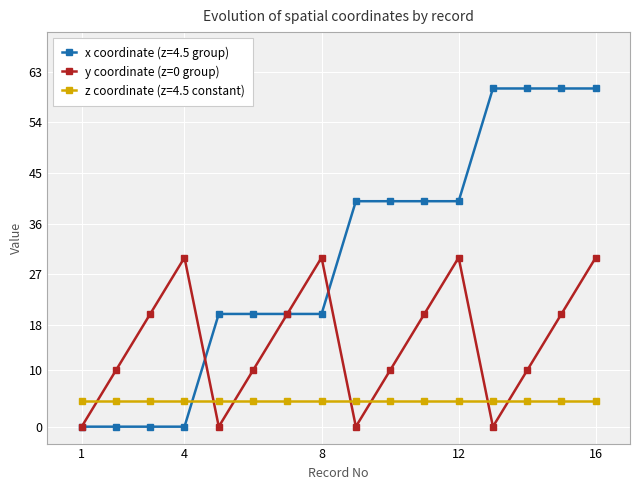

What is the value of the y coordinate (z=0 group) point at the 11th from the left?

20.0